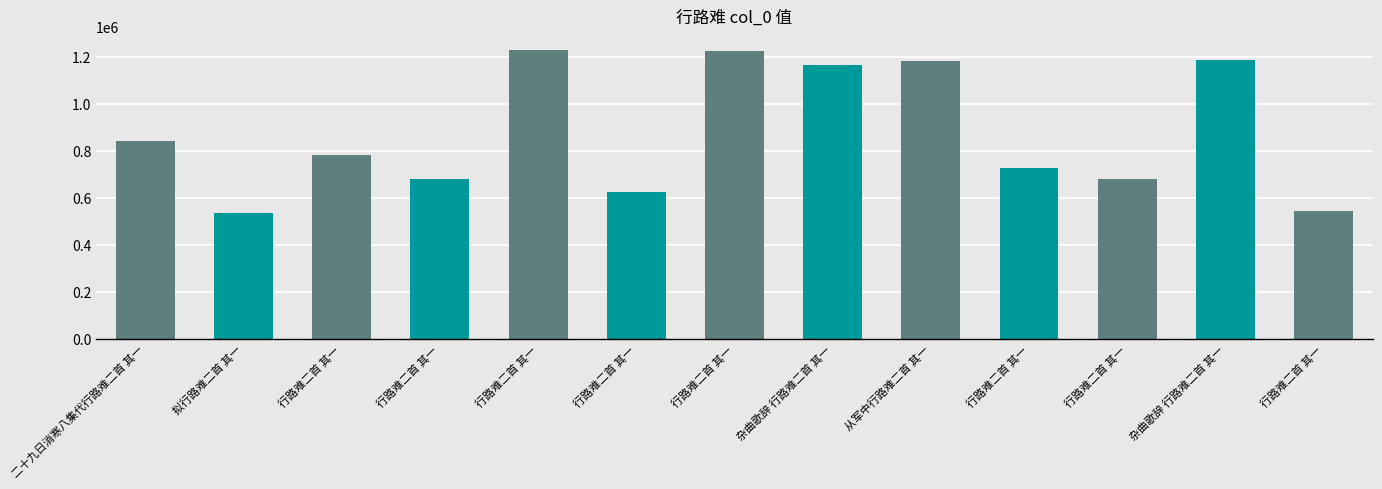

Are the bars horizontal?

No